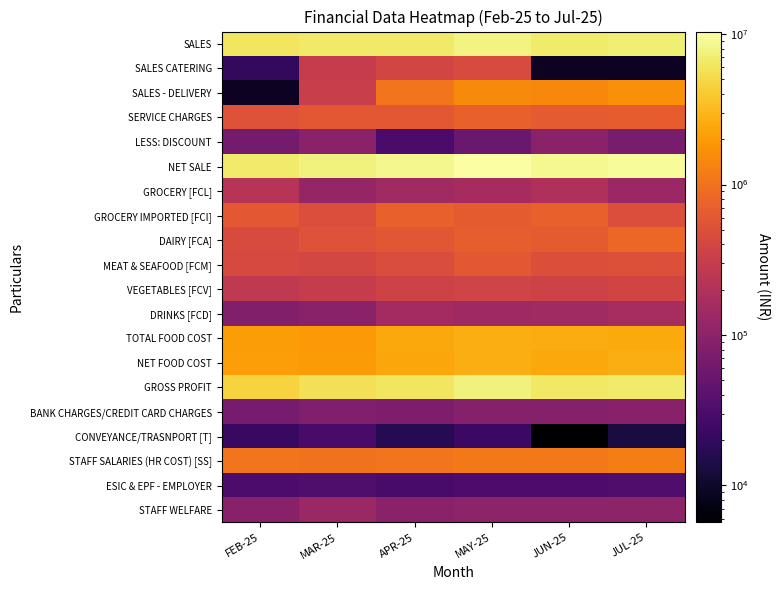

How many values in the DAIRY [FCA] series exceed 656120?

3